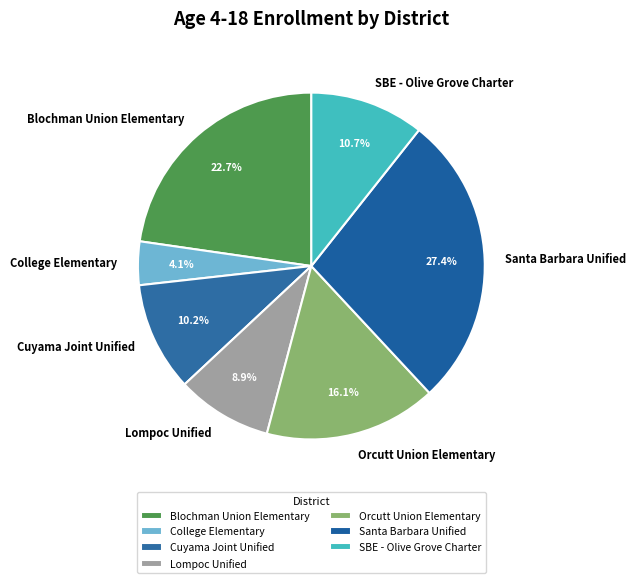

How many slices are in this pie chart?

7